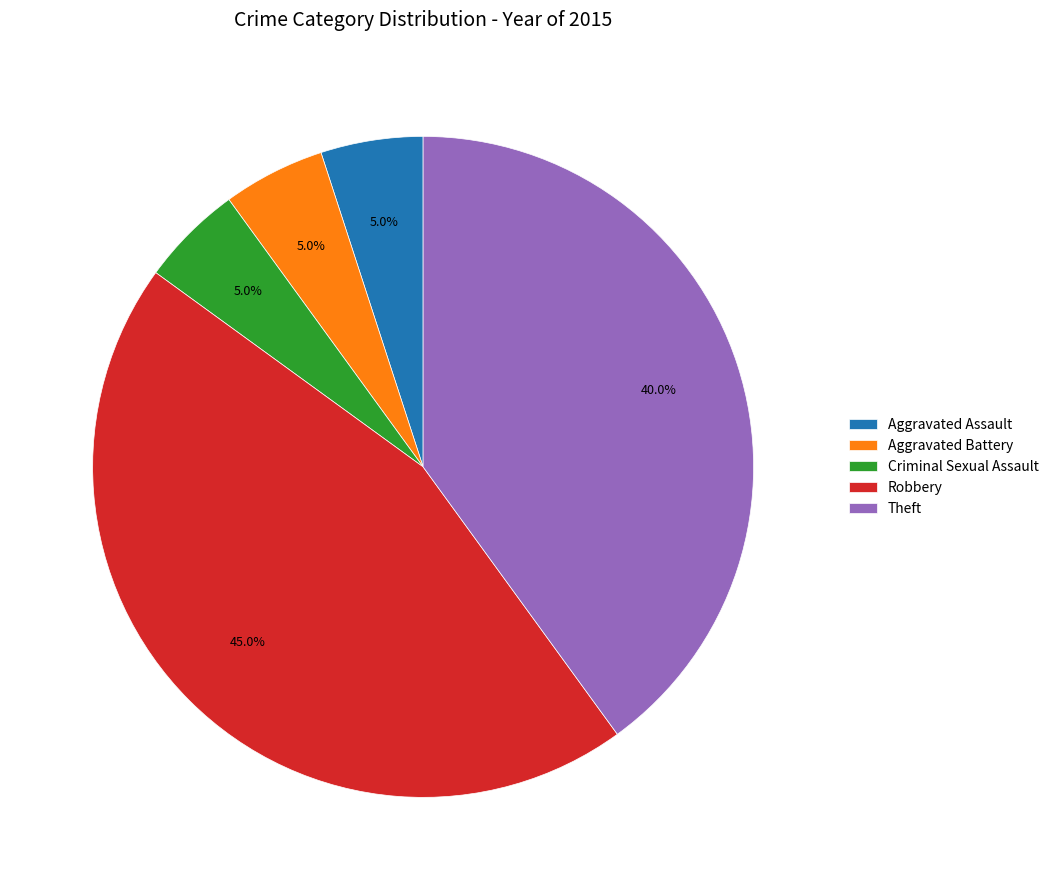

Do Aggravated Assault and Theft together represent more than half of the pie?

No